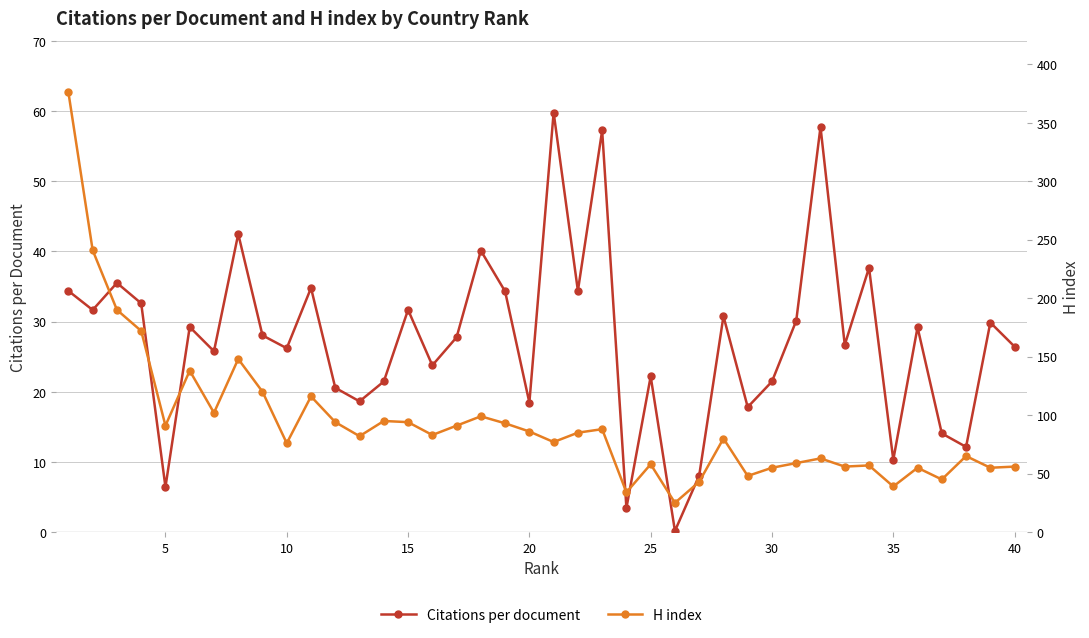

True or false: Citations per document and H index cross at least once.

False